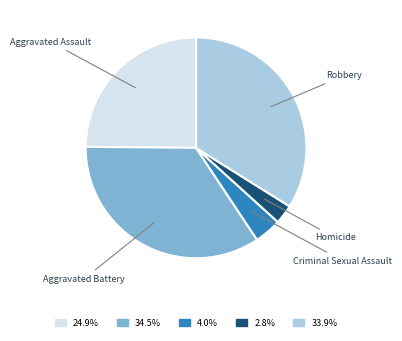

Rank the categories by value from lowest to highest.

Homicide, Criminal Sexual Assault, Aggravated Assault, Robbery, Aggravated Battery